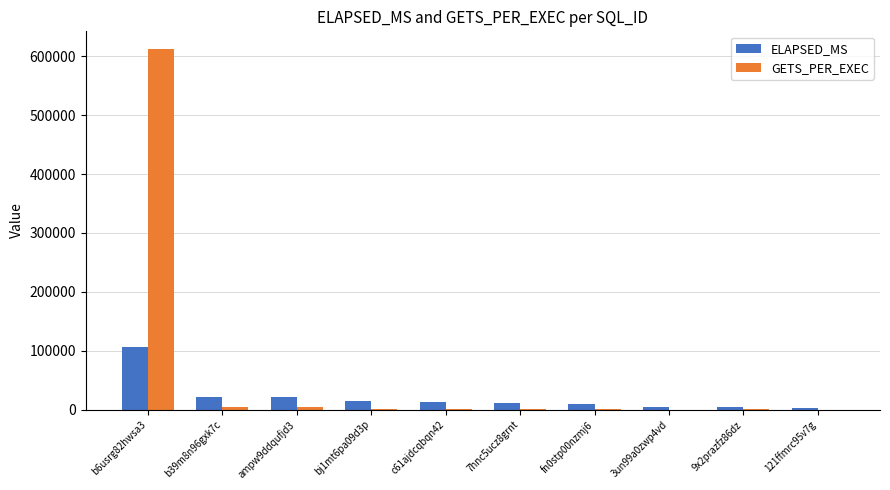

How many distinct data groups are displayed?

2